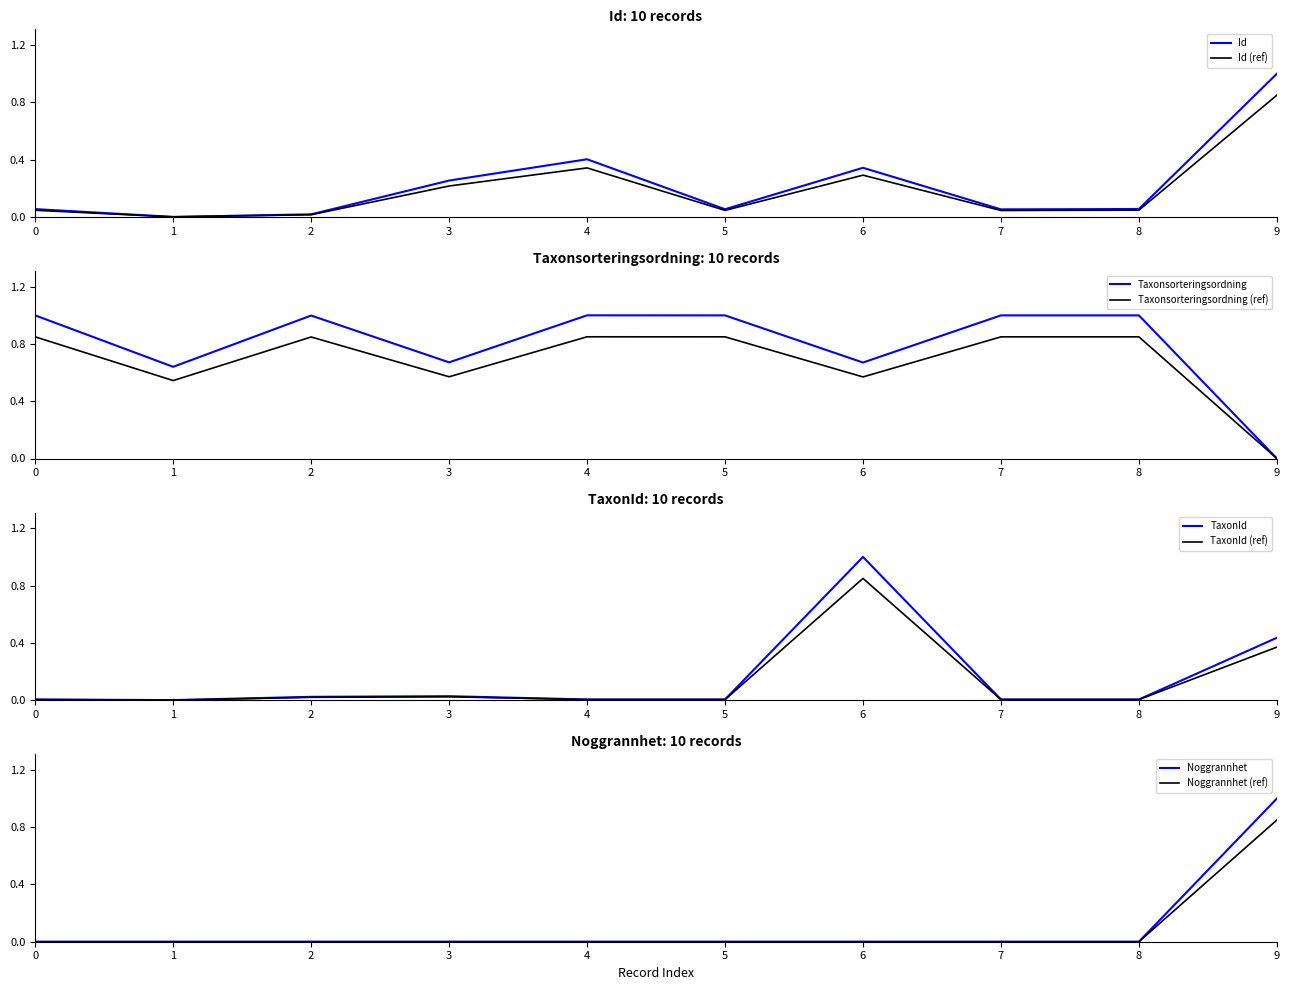

How many lines are shown in the chart?

4